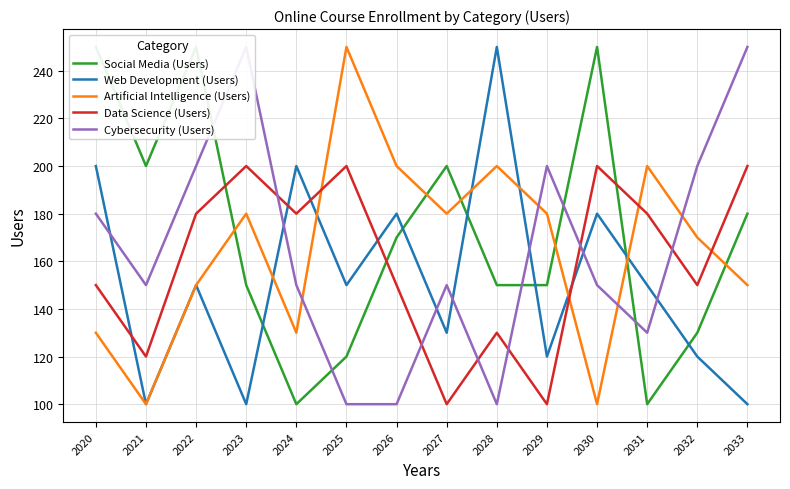

True or false: Social Media (Users) and Data Science (Users) intersect in this chart.

True